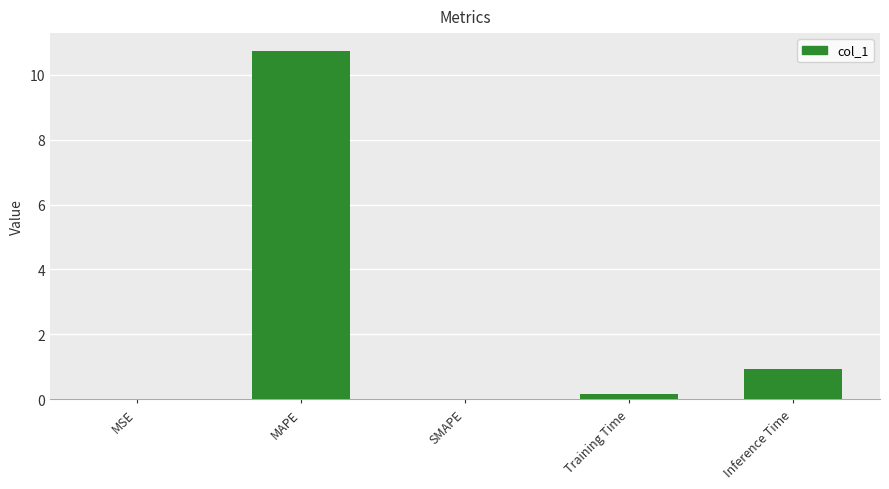

Is it true that the value at SMAPE is 7.5?

False